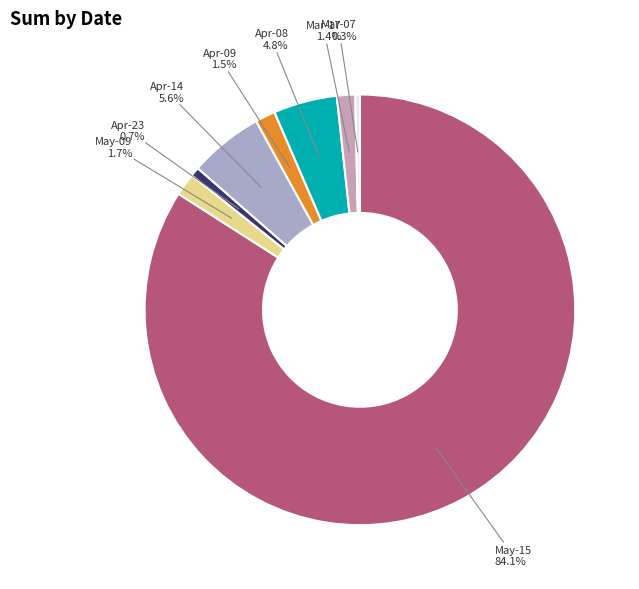

How many slices are in this pie chart?

8